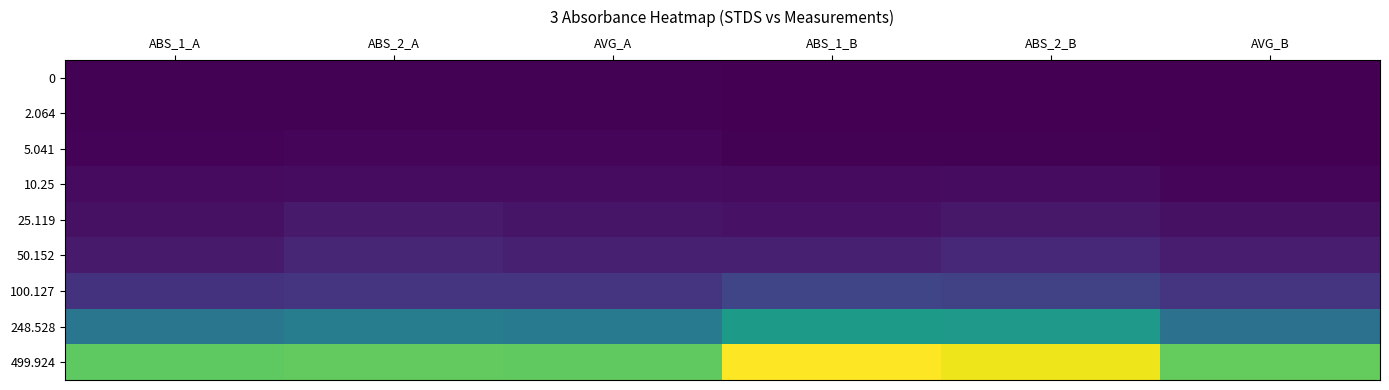

Rank the series by their maximum value, from highest to lowest.

499.924, 248.528, 100.127, 50.152, 25.119, 10.25, 5.041, 2.064, 0